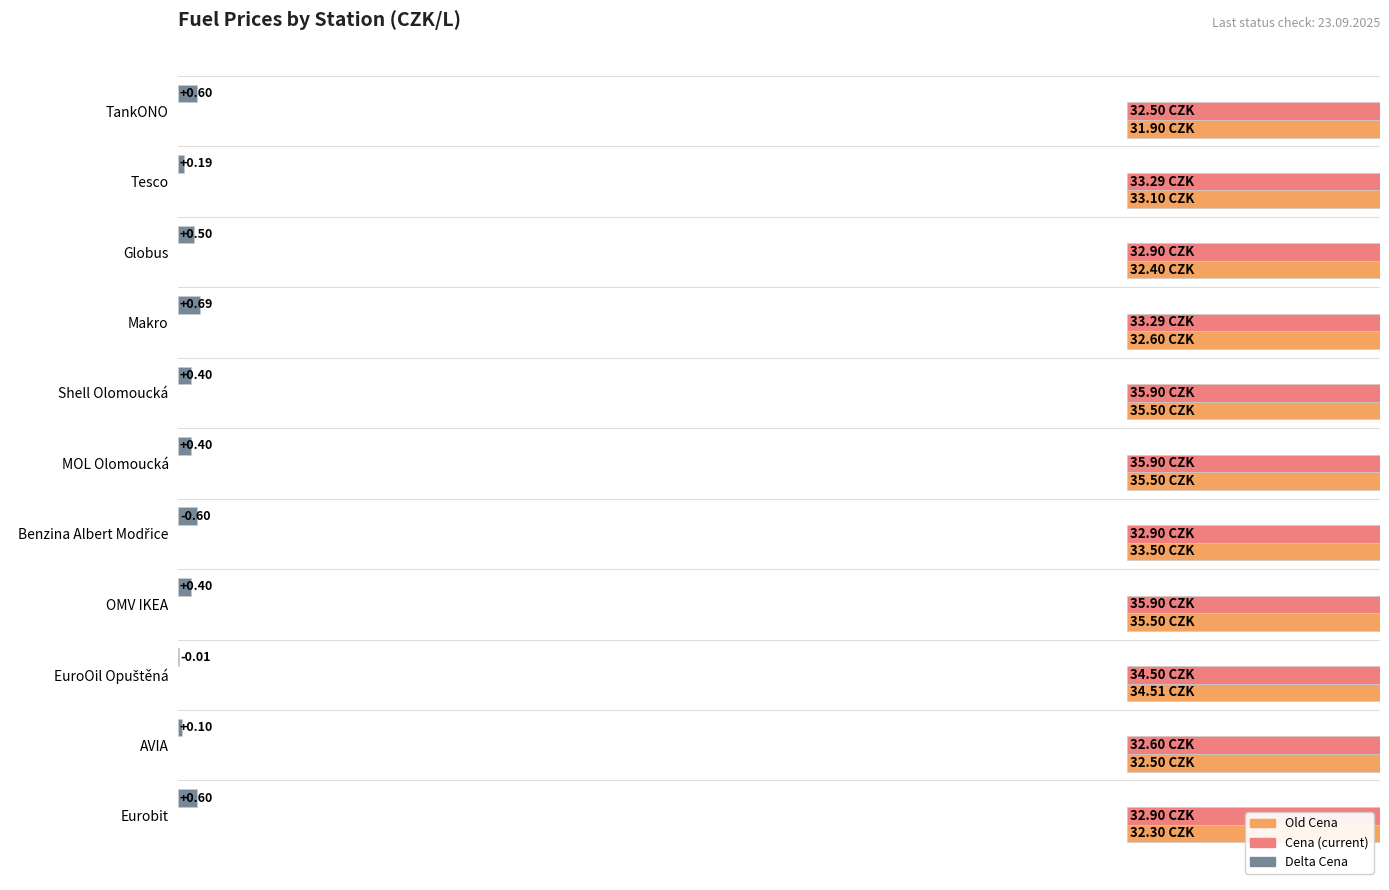

Is it true that Delta Cena equals 0.5 at Globus?

True